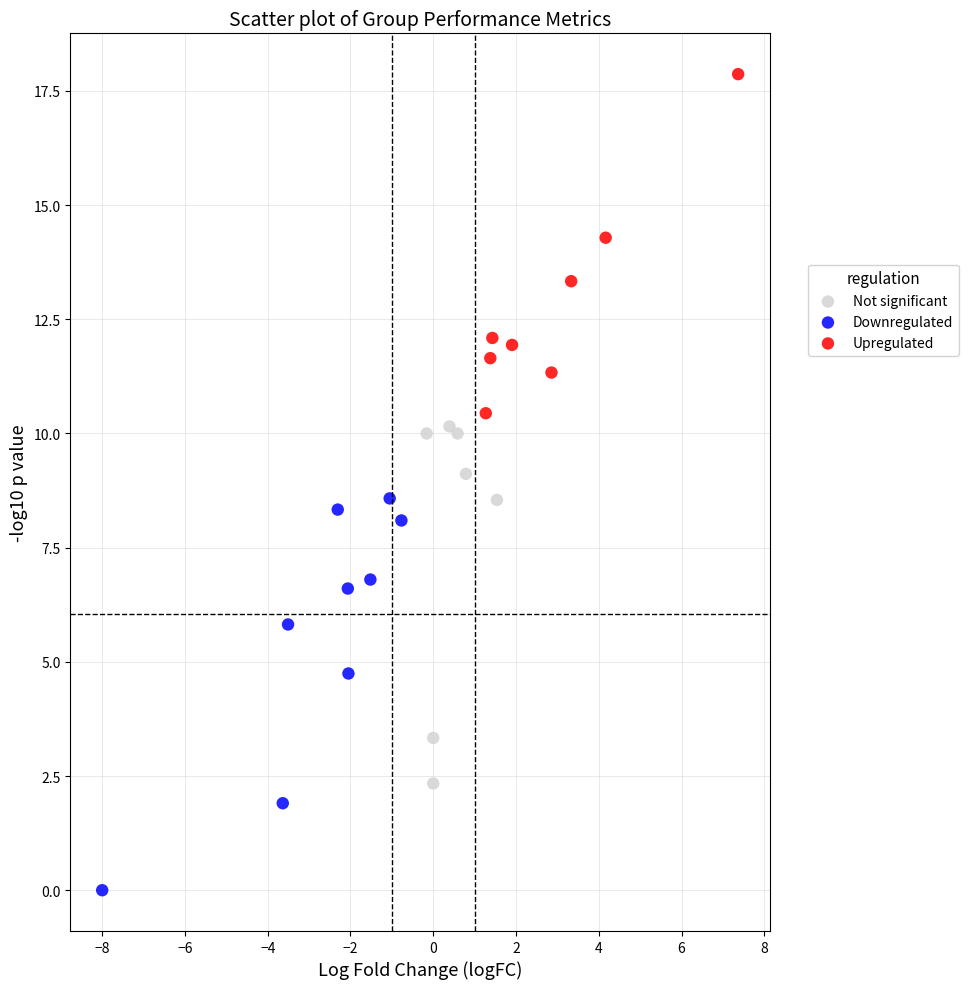

Which series reaches the maximum Y coordinate?

Upregulated